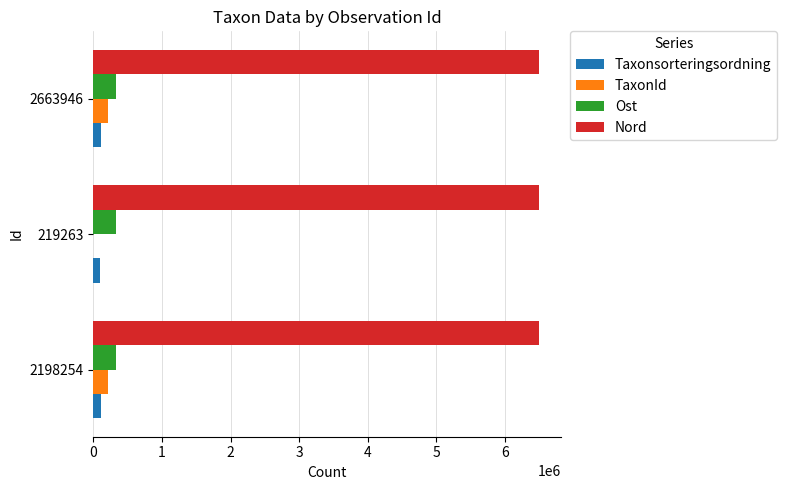

True or false: Ost has a value of 335640.0 at 2198254.

True